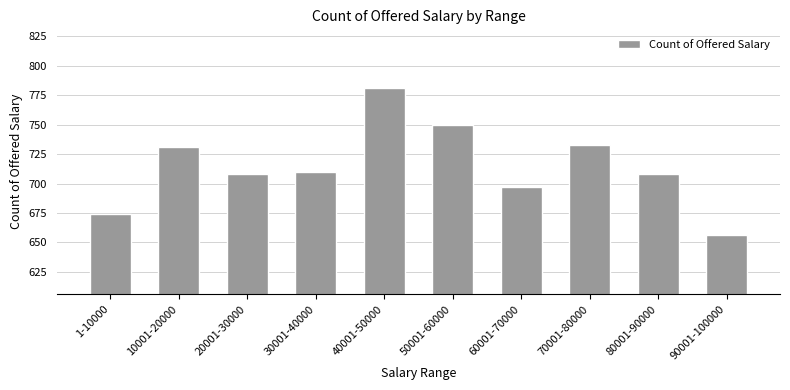

At which label does the data first exceed 710?

10001-20000